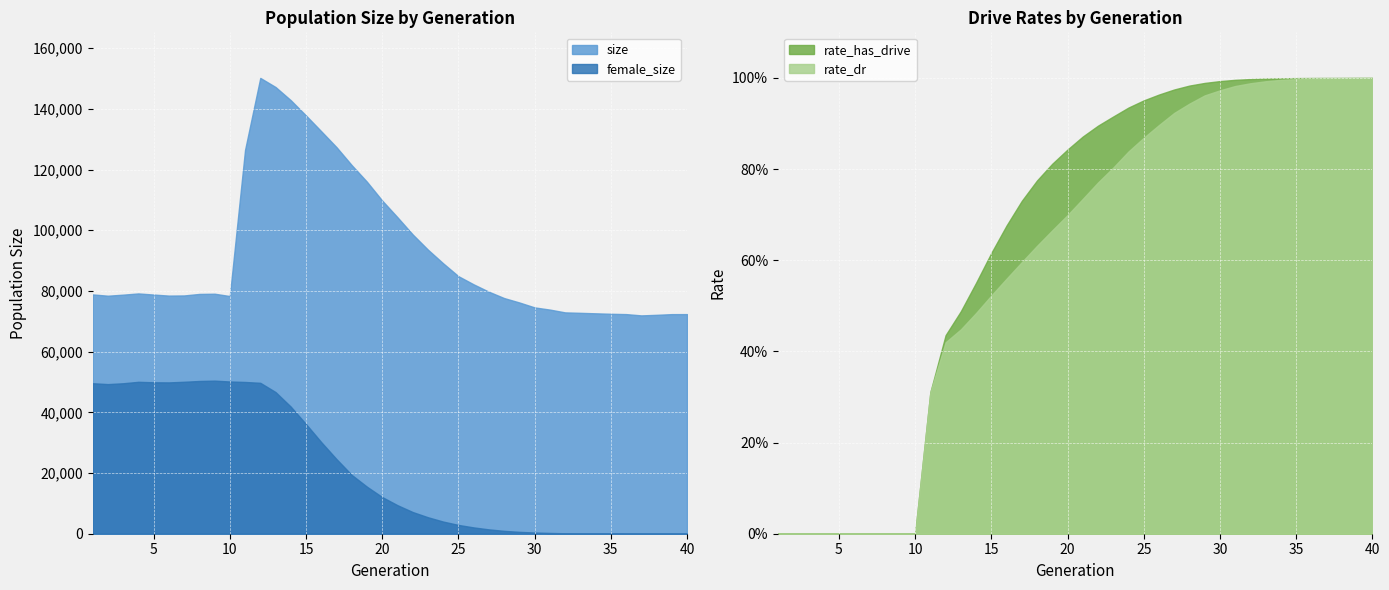

True or false: size has more than 1 interior local peaks.

True